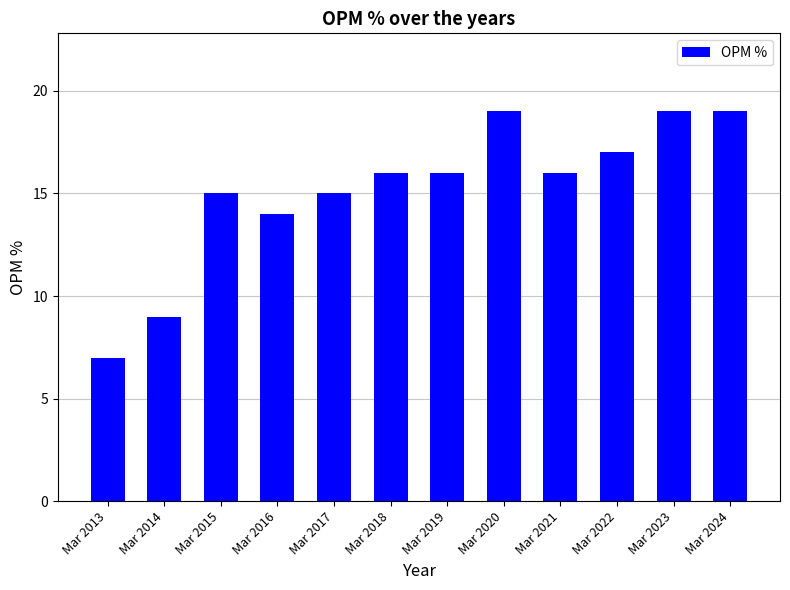

Is it true that the value at Mar 2017 is 22?

False